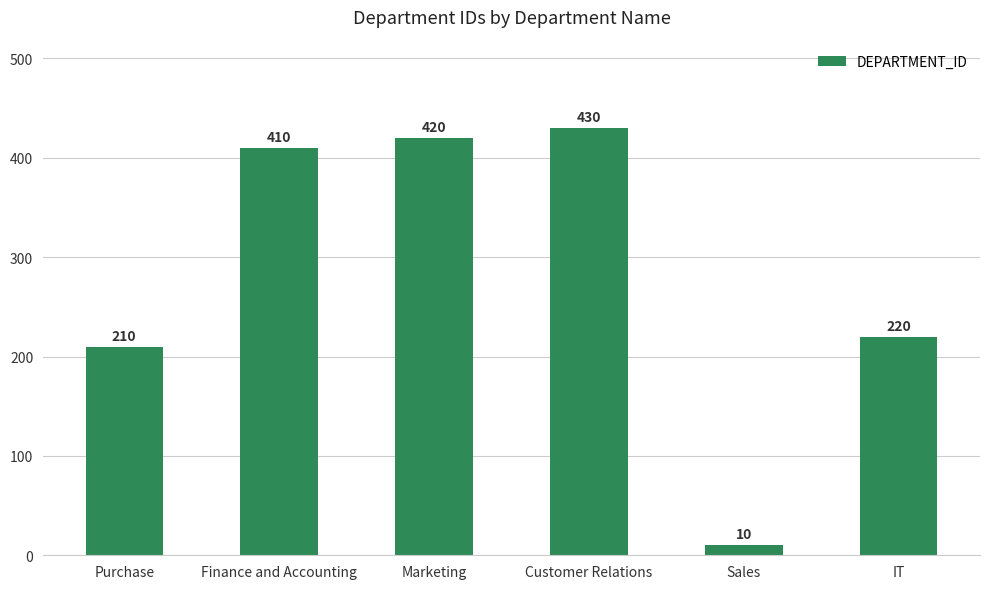

List the labels in order of value, smallest first.

Sales, Purchase, IT, Finance and Accounting, Marketing, Customer Relations